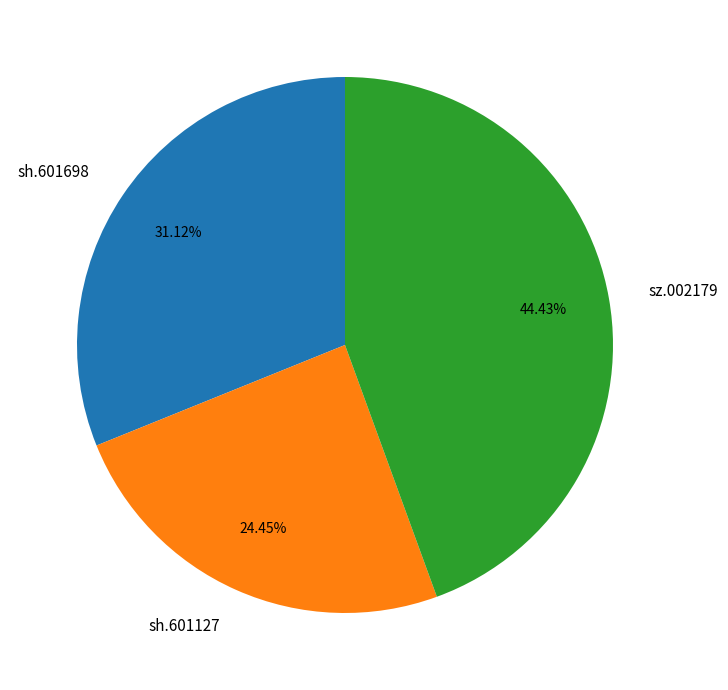

Which category has the biggest portion of the pie?

sz.002179